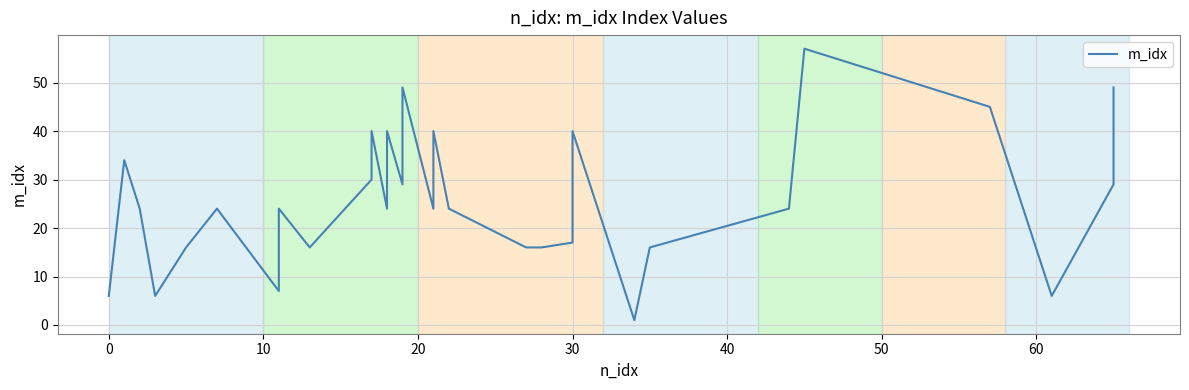

What is the greatest value displayed?

57